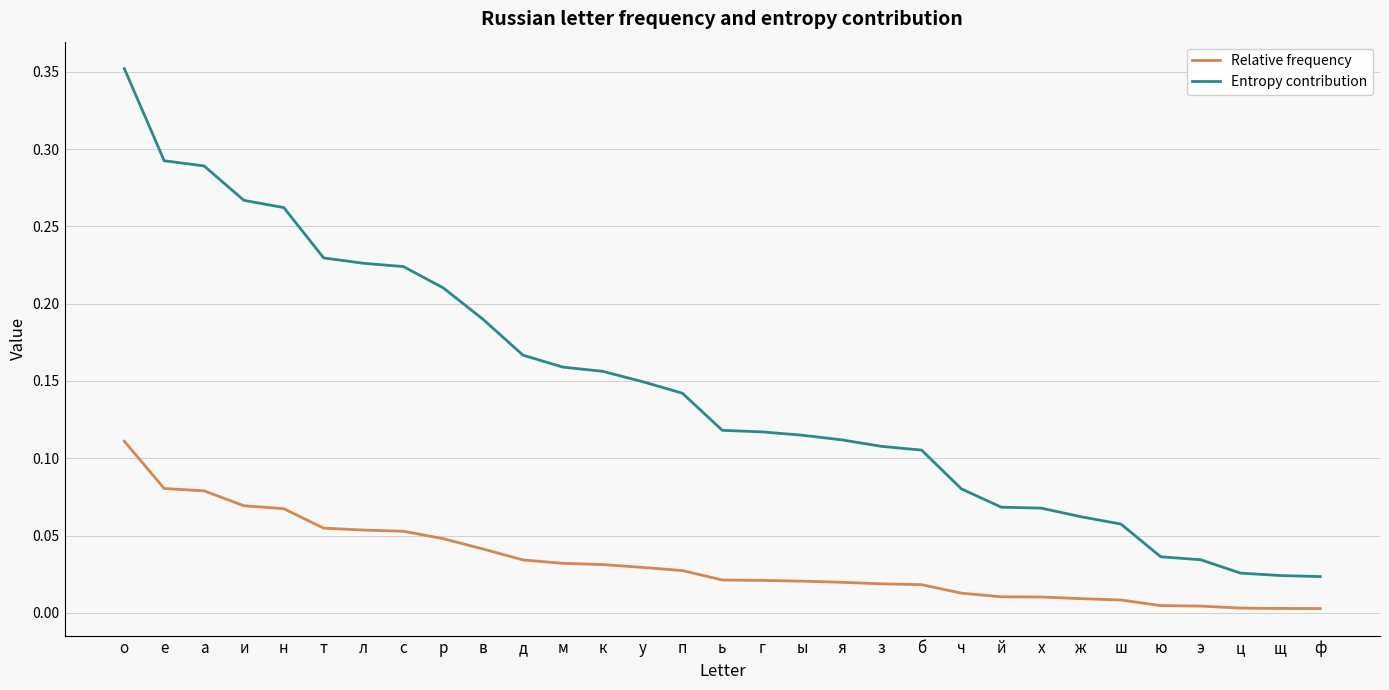

Which series has the largest range (max minus min)?

Entropy contribution